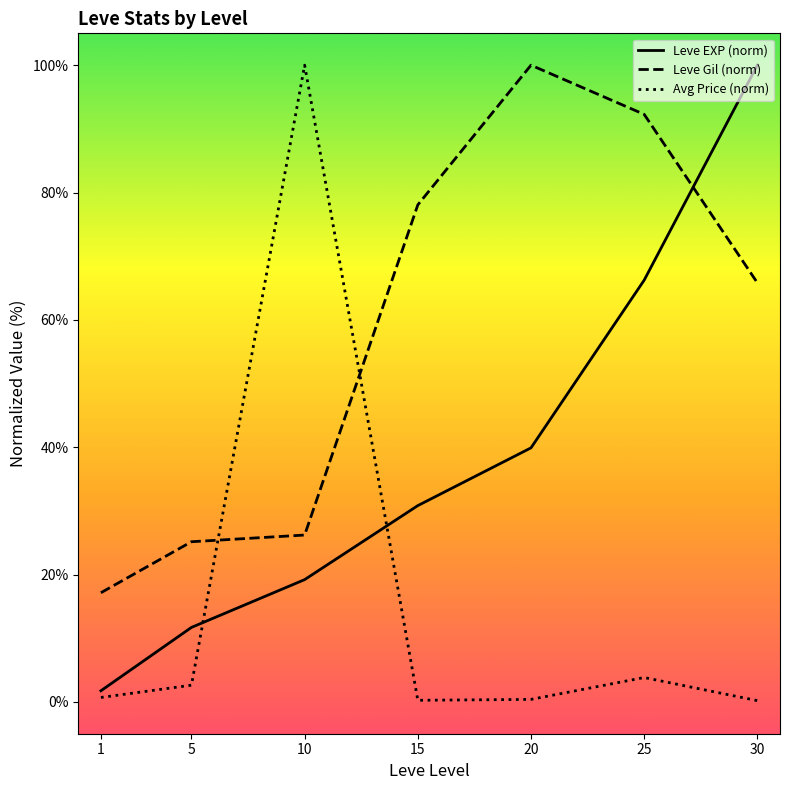

True or false: Leve EXP (norm) and Leve Gil (norm) intersect in this chart.

True